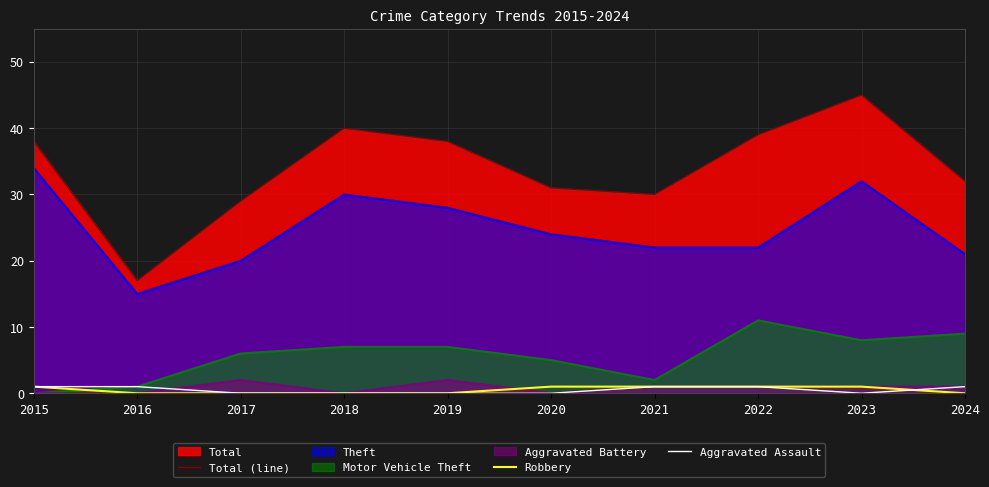

How many distinct data groups are displayed?

6